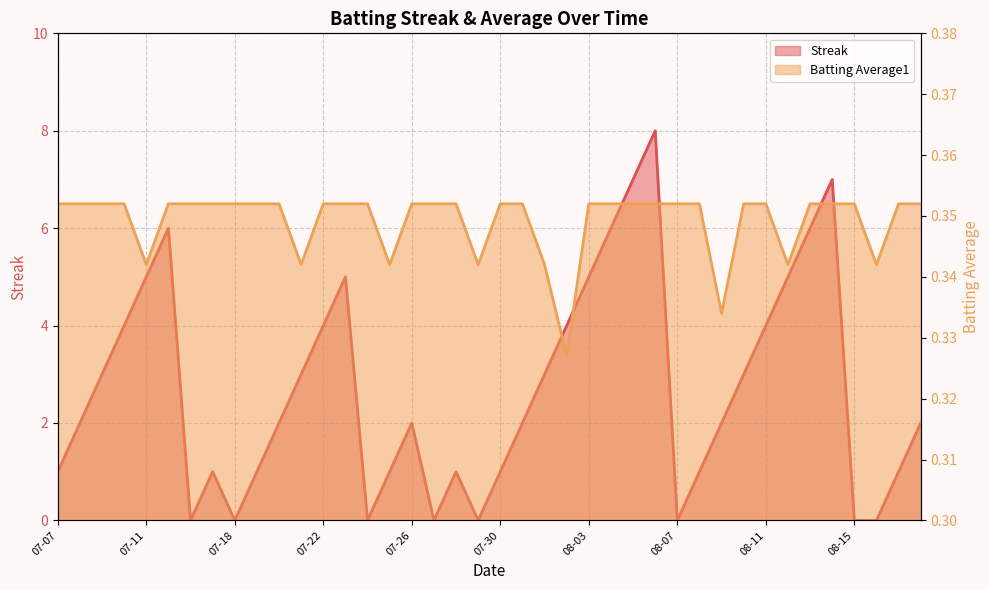

Which series has the largest total across all categories?

Streak